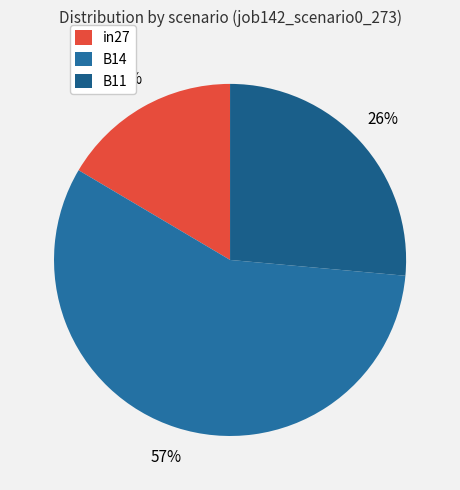

The B11 slice represents 15% of the pie. True or false?

False